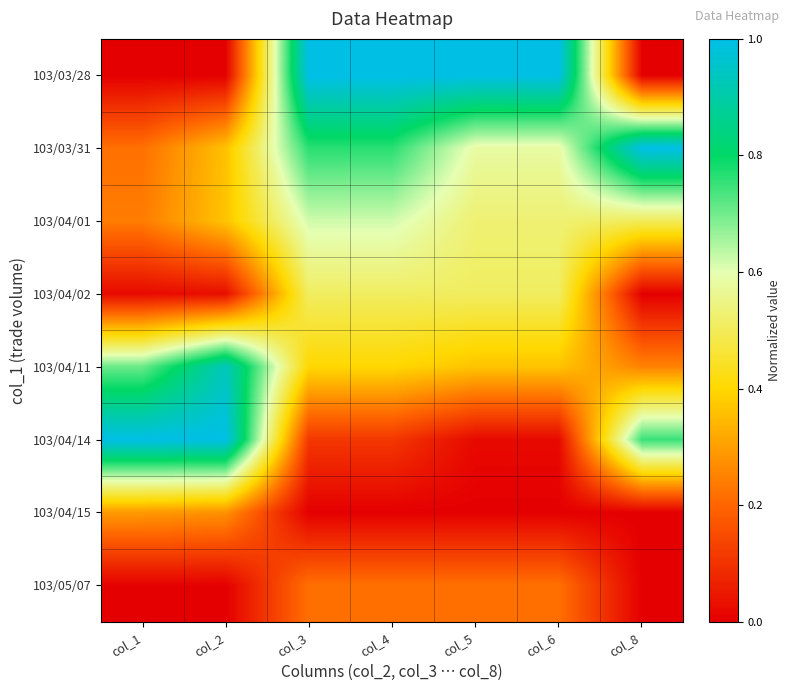

At how many categories does at least one series exceed 0?

7